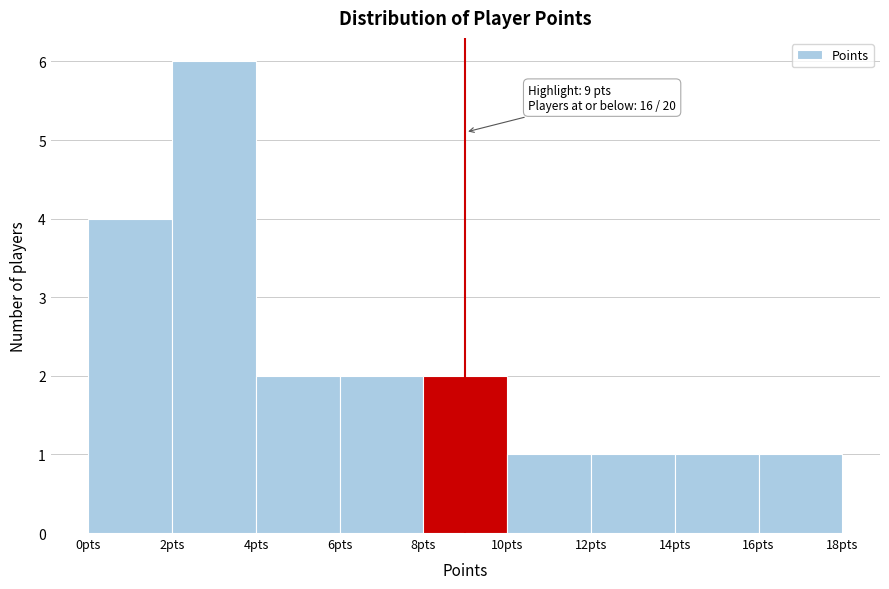

Over which range of the x-axis is the bar tallest?

2 to 4